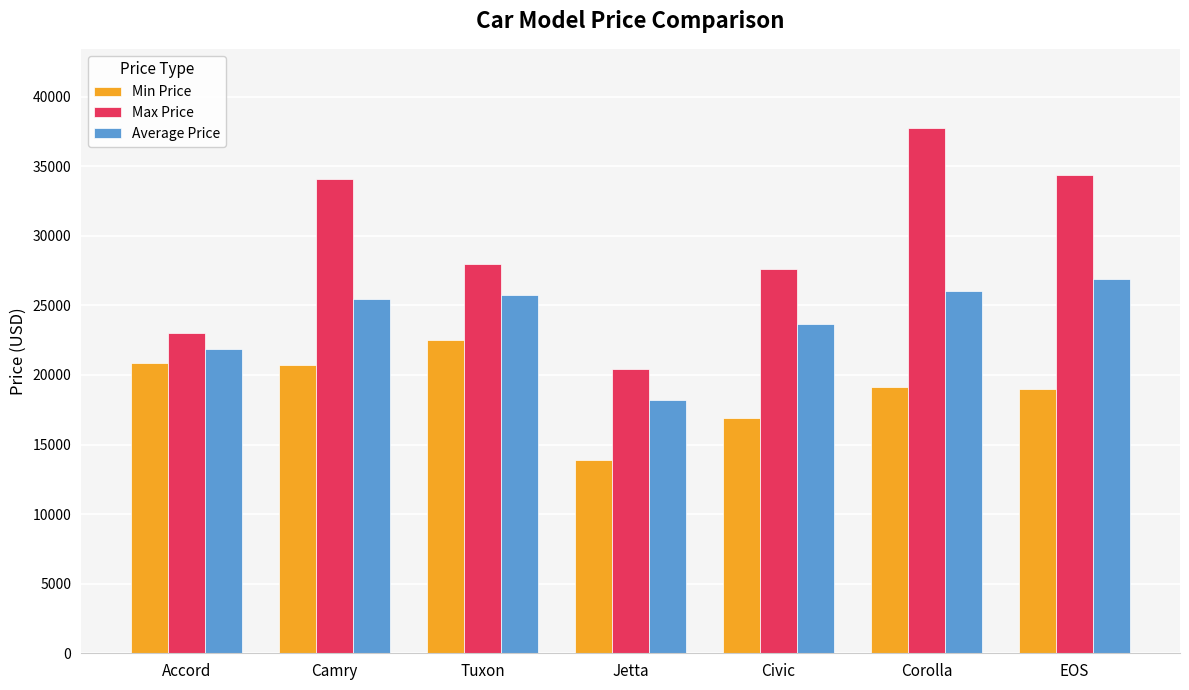

Is the value of Min Price at EOS greater than the value of Average Price at EOS?

No